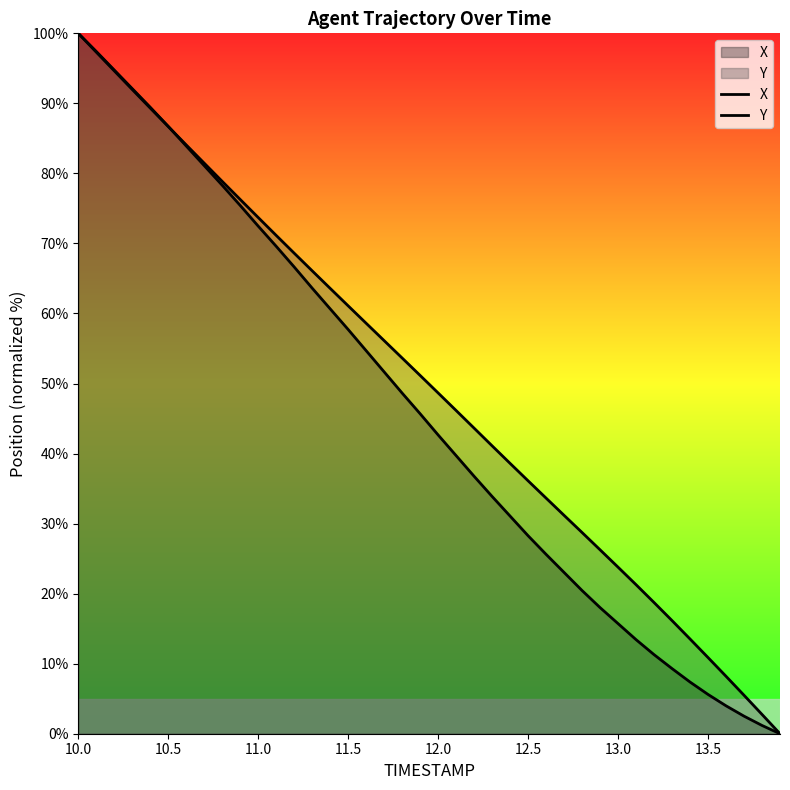

The value of X at 11.0 is 66.3. True or false?

False